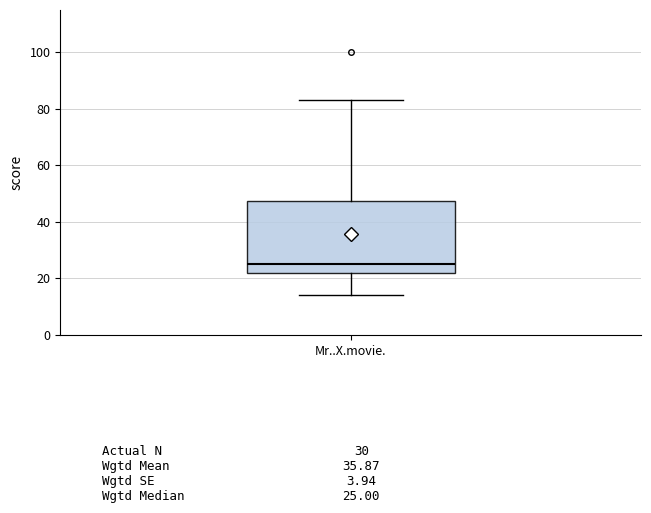

Where does the lower whisker of the box for Mr..X.movie. end on the y-axis? The values are not printed on the chart, so give them approximately, as read against the axis.

14